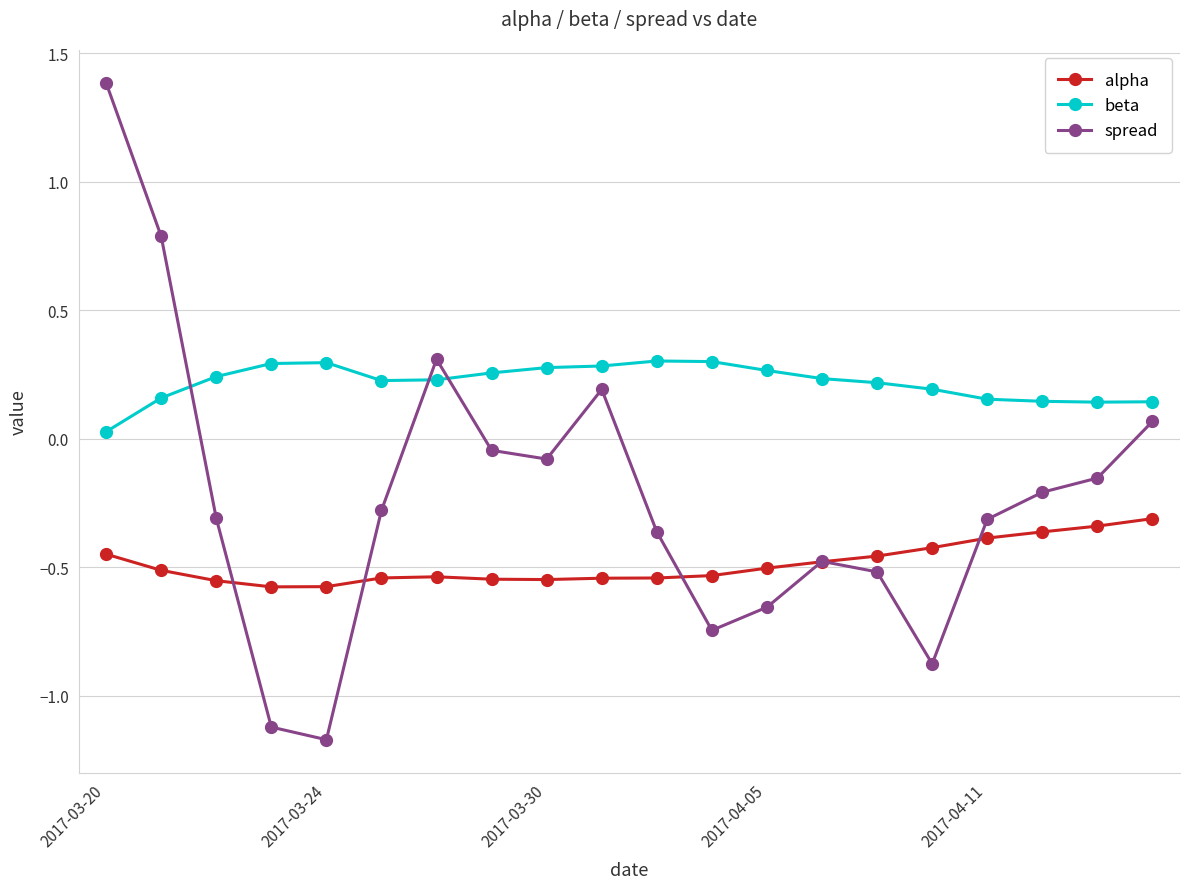

Which series has the widest spread of values?

spread